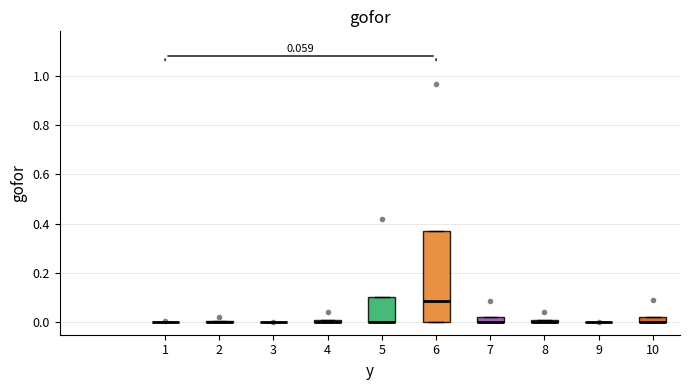

Which box is the tallest, from its lower edge to its upper edge?

6